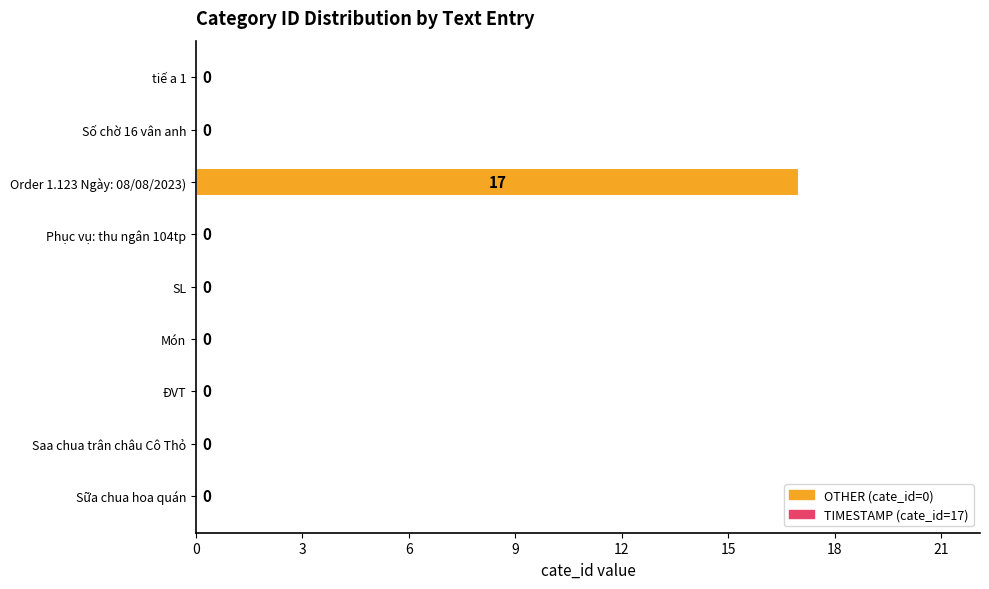

Reading bottom to top, list all the values displayed in this chart.

Sữa chua hoa quán=0	Saa chua trân châu Cô Thỏ=0	ĐVT=0	Món=0	SL=0	Phục vụ: thu ngân 104tp=0	Order 1.123 Ngày: 08/08/2023)=17	Số chờ 16 vân anh=0	tiế a 1=0